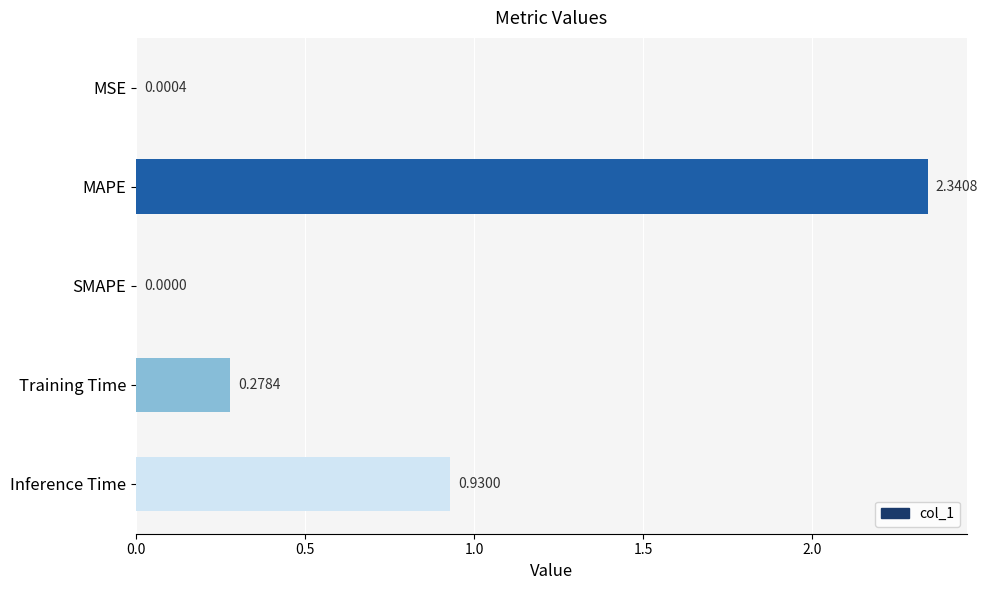

What is the sum of the values at Inference Time and MAPE?

3.3